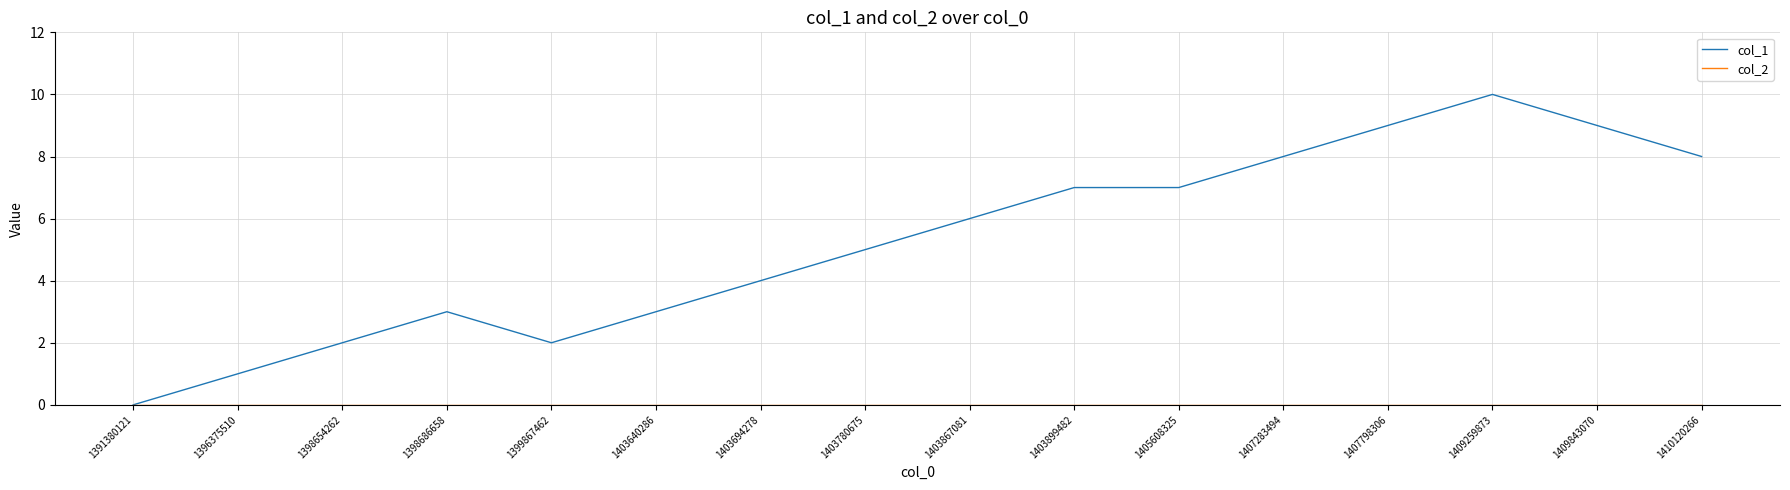

The col_1 series shows 16 at 1407798306. True or false?

False